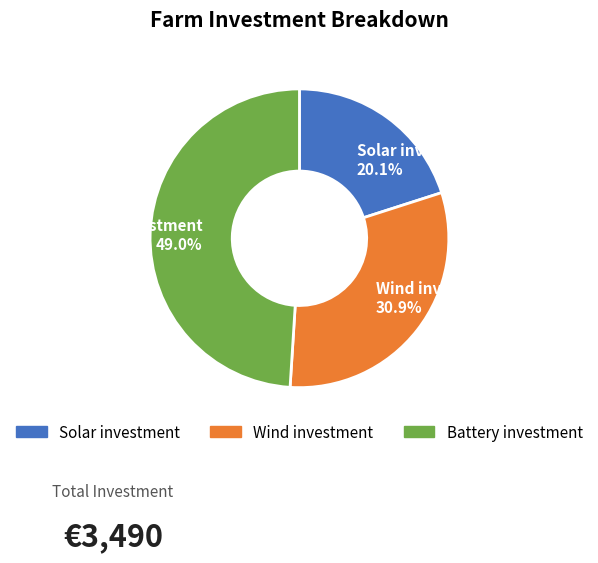

What percentage is NOT represented by Solar investment?

79.9%